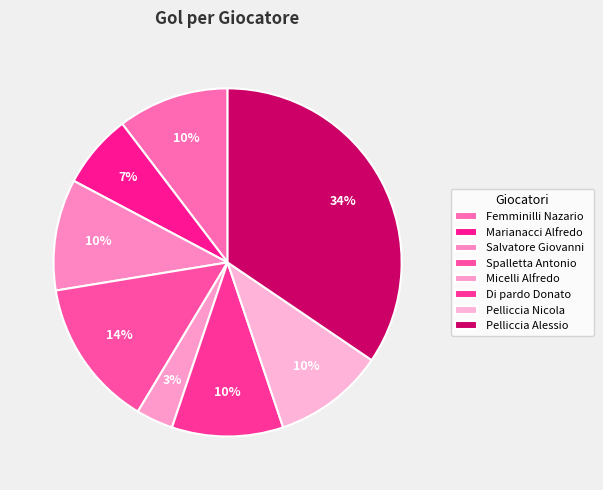

Between Salvatore Giovanni and Di pardo Donato, which is larger?

Salvatore Giovanni